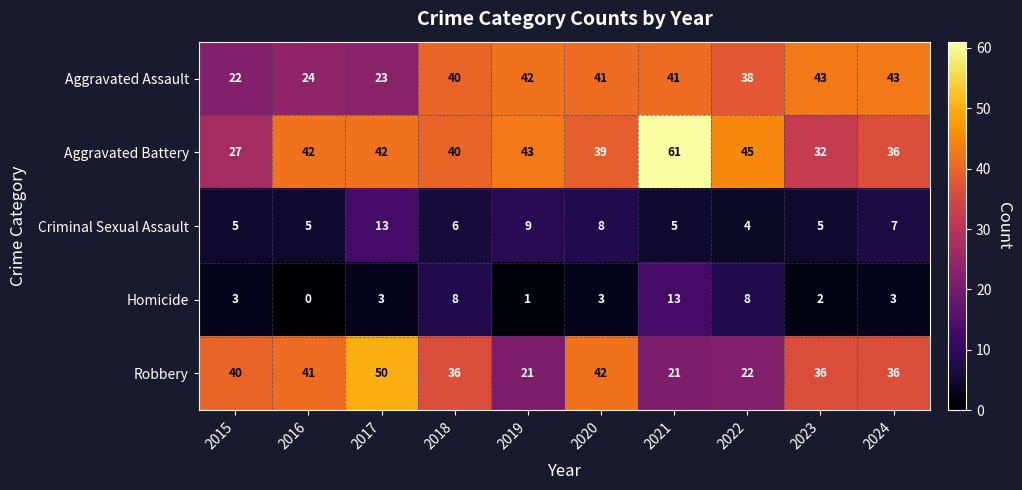

At how many categories does at least one series exceed 14?

10